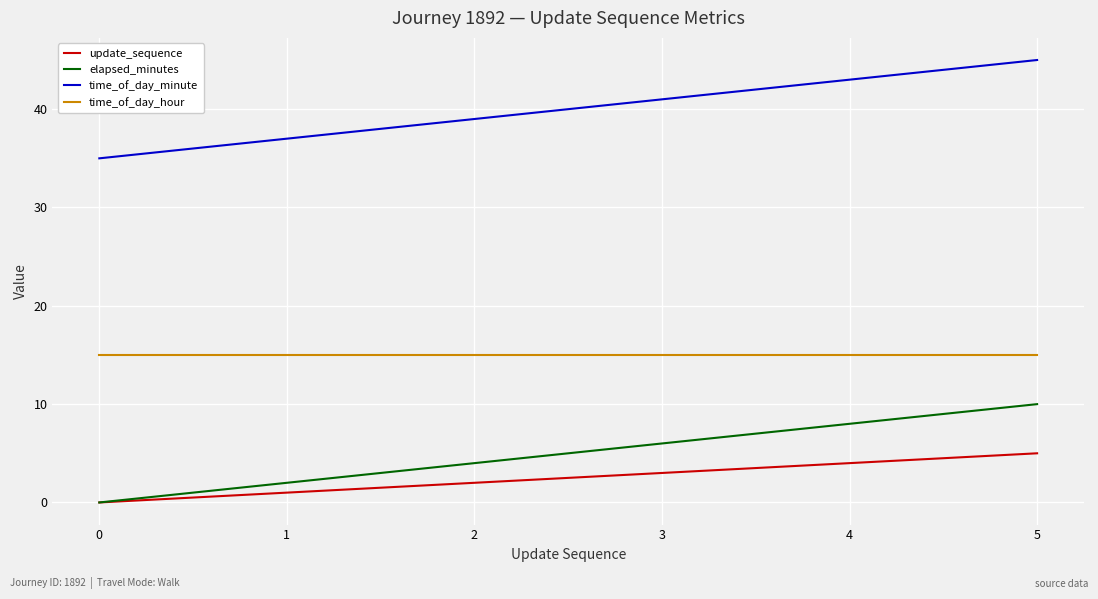

True or false: time_of_day_minute has more than 2 points higher than both neighbors.

False